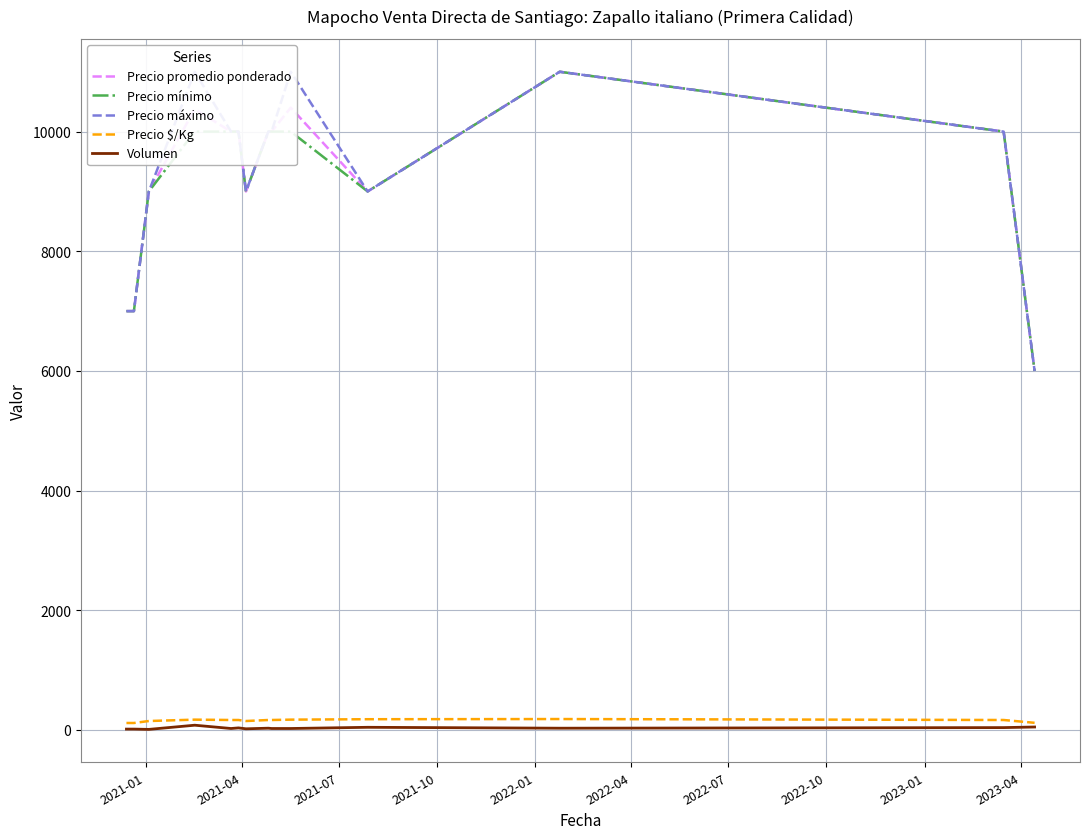

Does the chart have visible grid lines?

Yes